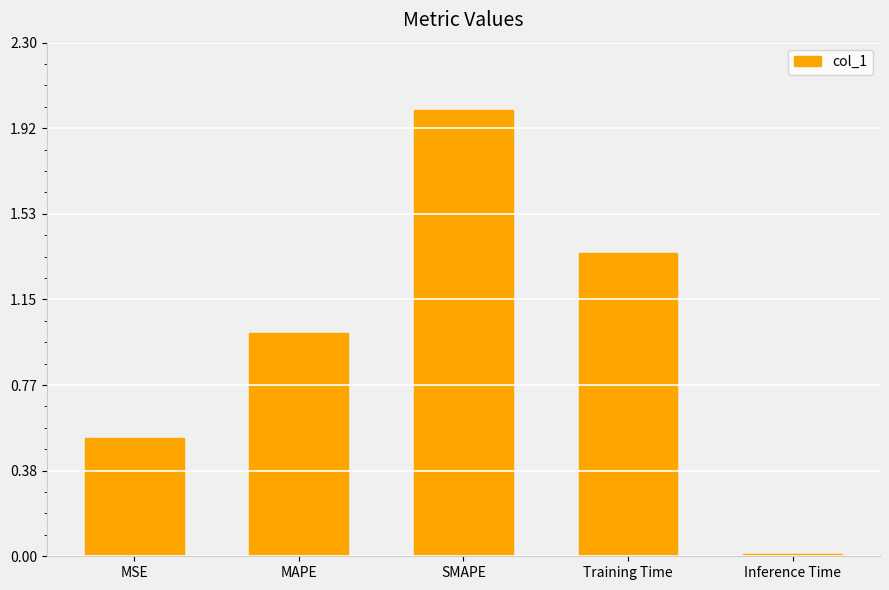

What position from the right is SMAPE?

3